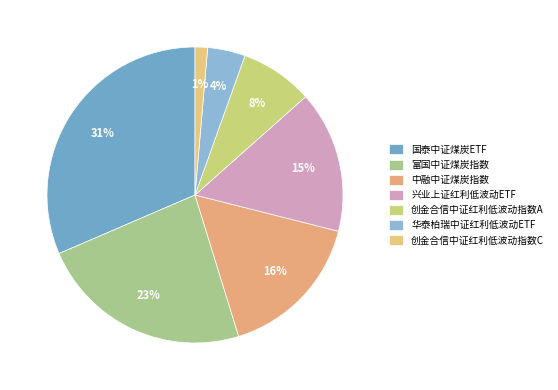

How many slices are in this pie chart?

7